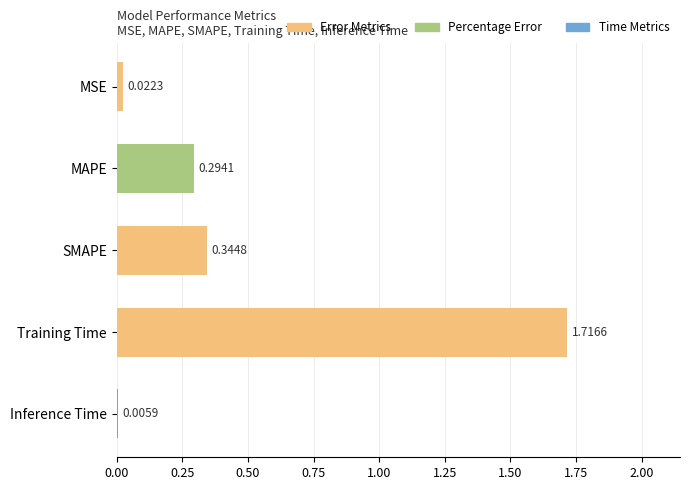

Between Training Time and MAPE, which is larger?

Training Time